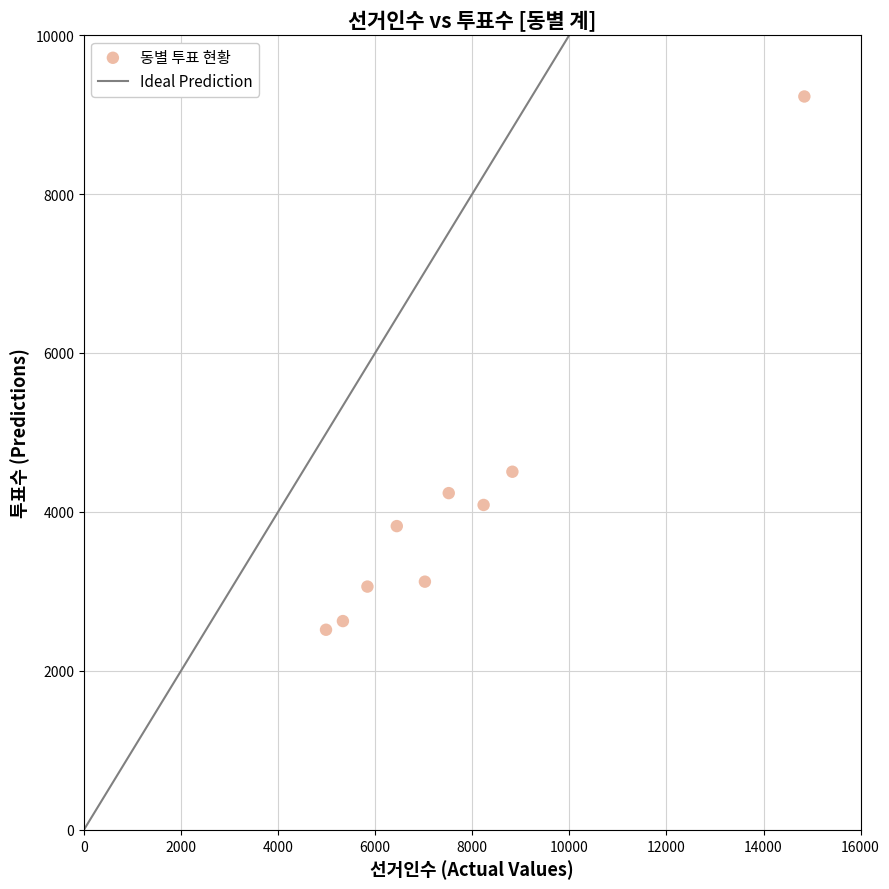

What Y value in the scatter plot is closest to 5872?

4506